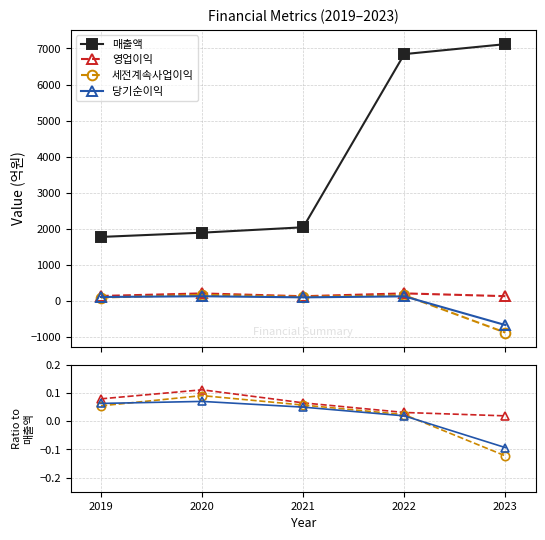

Reading left to right, transcribe all the data shown in this chart.

매출액: 1777.0	1895.0	2044.0	6844.0	7120.0
영업이익: 0.1	0.1	0.1	0.0	0.0
세전계속사업이익: 0.1	0.1	0.1	0.0	-0.1
당기순이익: 0.1	0.1	0.0	0.0	-0.1